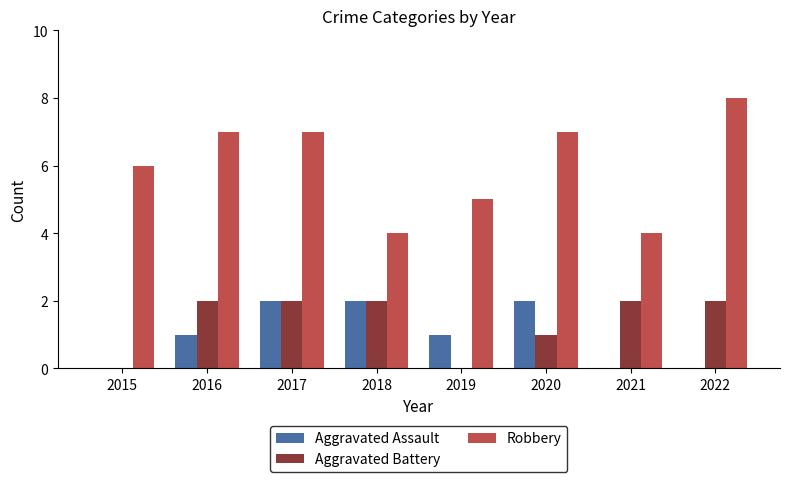

Which series changed the most between 2017 and 2021?

Robbery